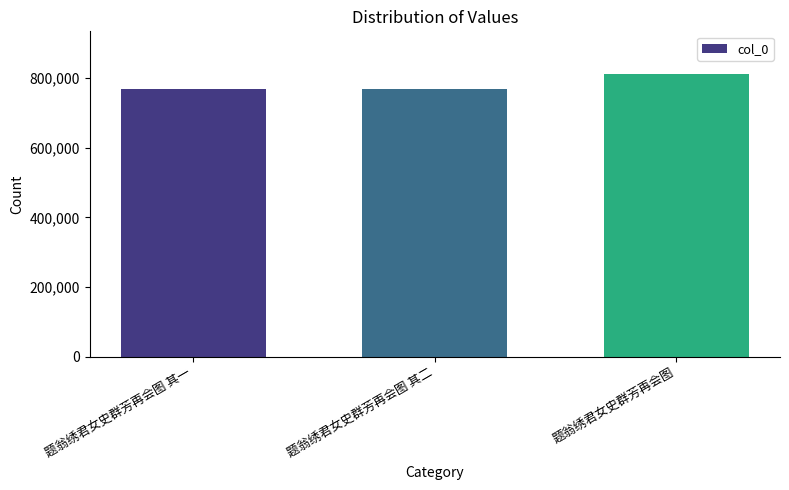

Read the value at 题翁绣君女史群芳再会图 其二.

769378